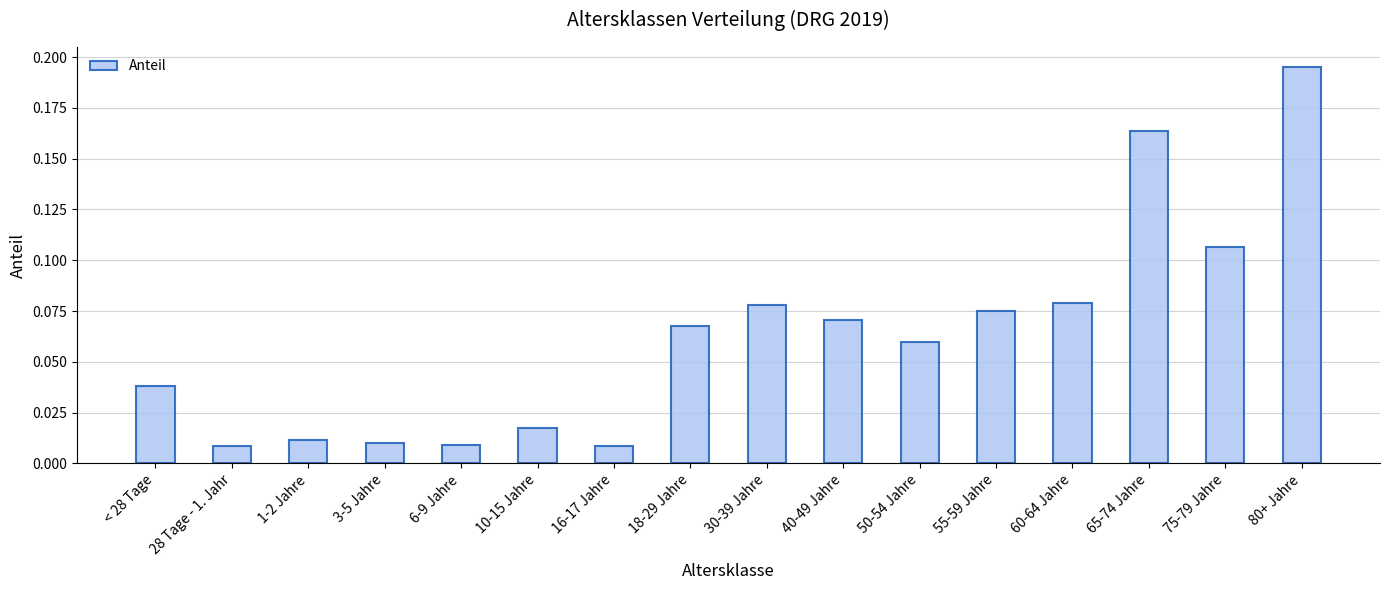

What is the label of the 16th bar from the right?

< 28 Tage